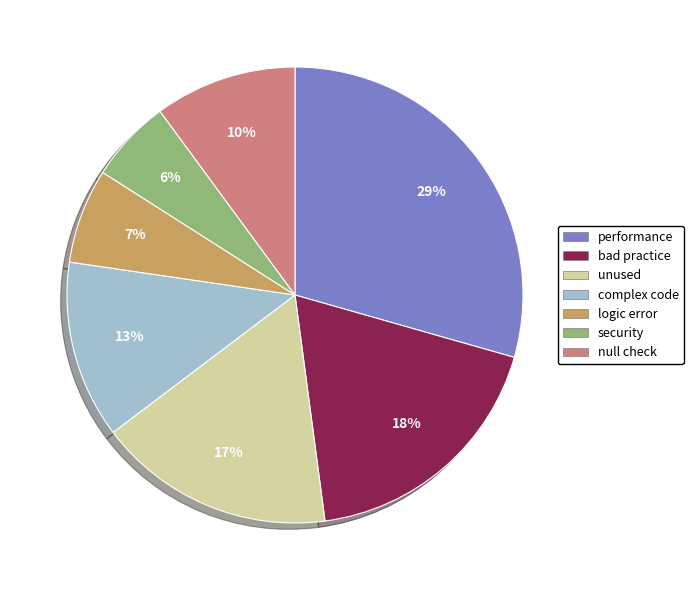

The bad practice slice represents 29% of the pie. True or false?

False